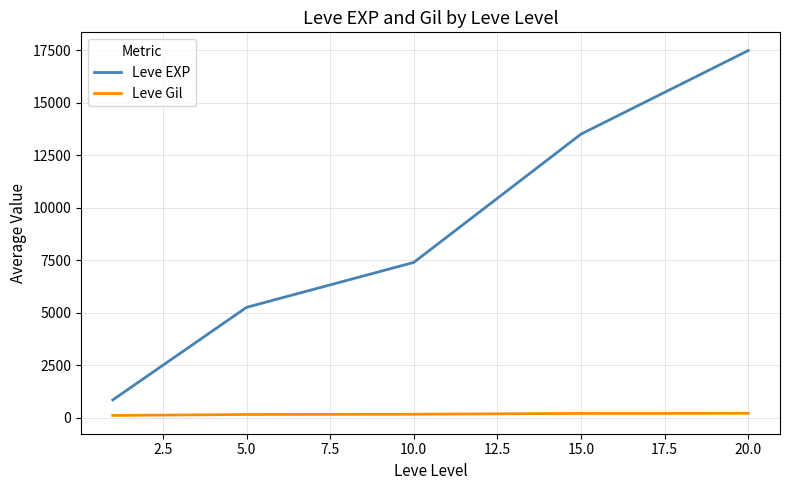

True or false: Leve EXP has more than 2 interior local peaks.

False